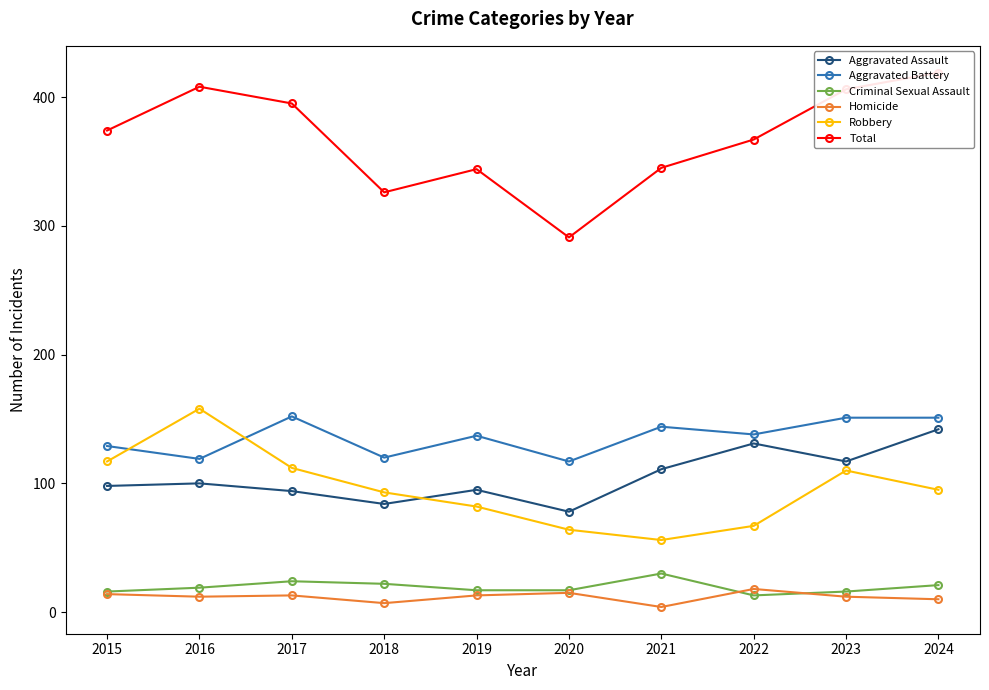

The Homicide series shows 15 at 2020. True or false?

True